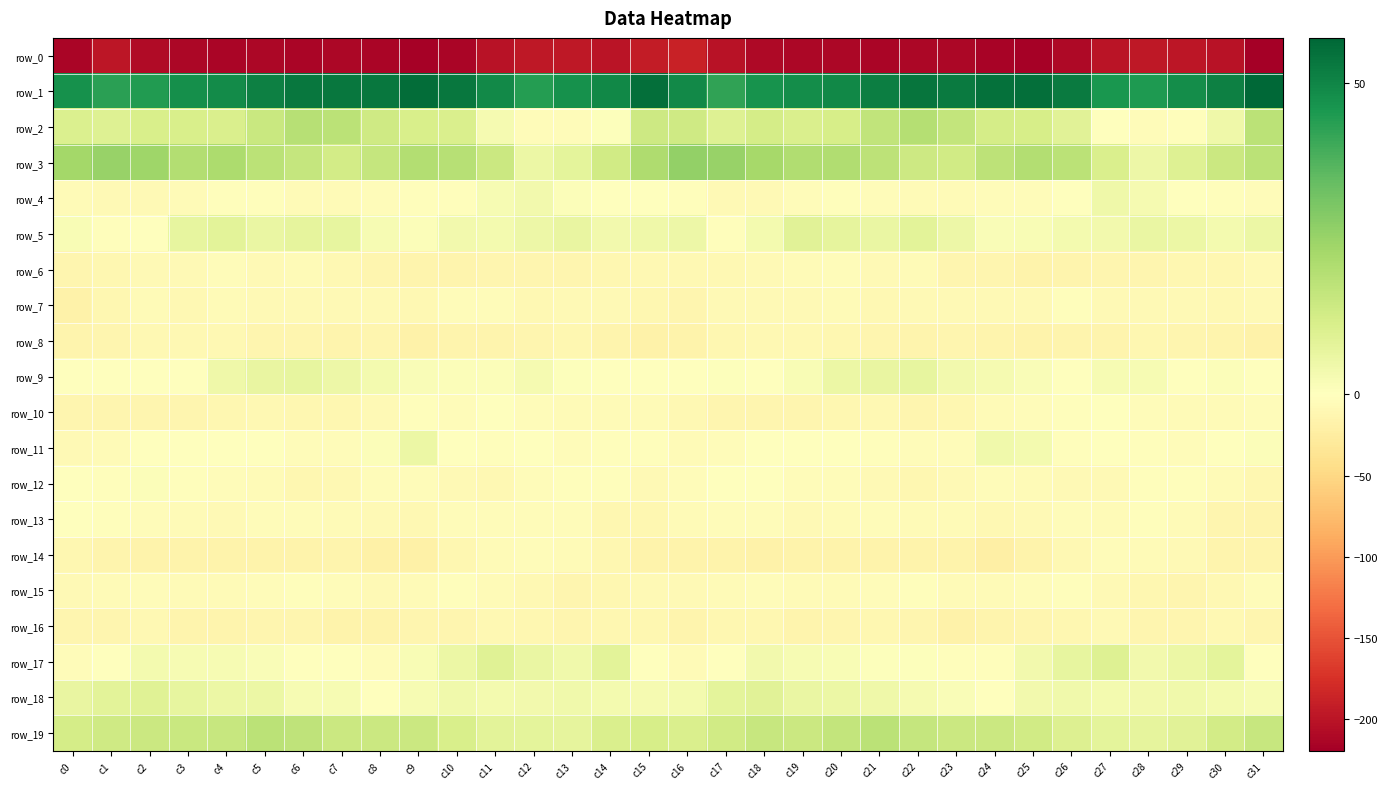

Which series has the largest range (max minus min)?

row_0